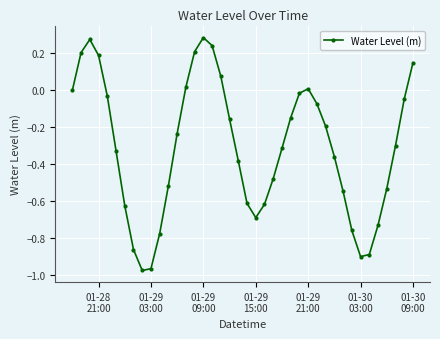

How many interior local valleys (lower than both neighbors) does the data have?

3